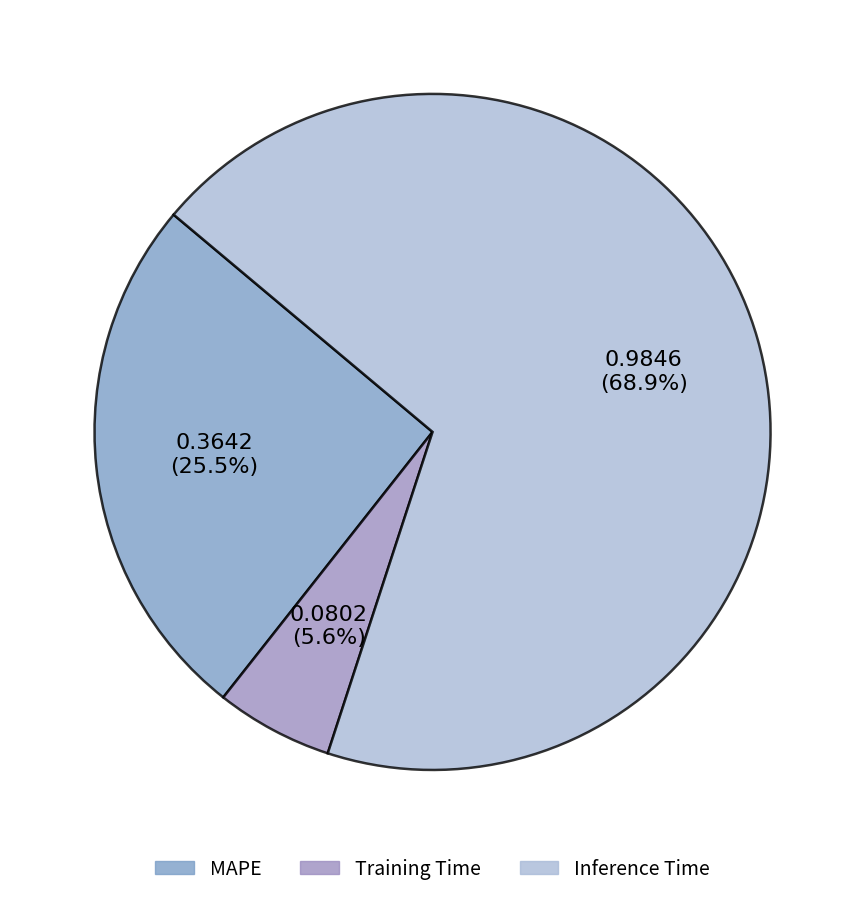

What percentage is NOT represented by Training Time?

94.4%